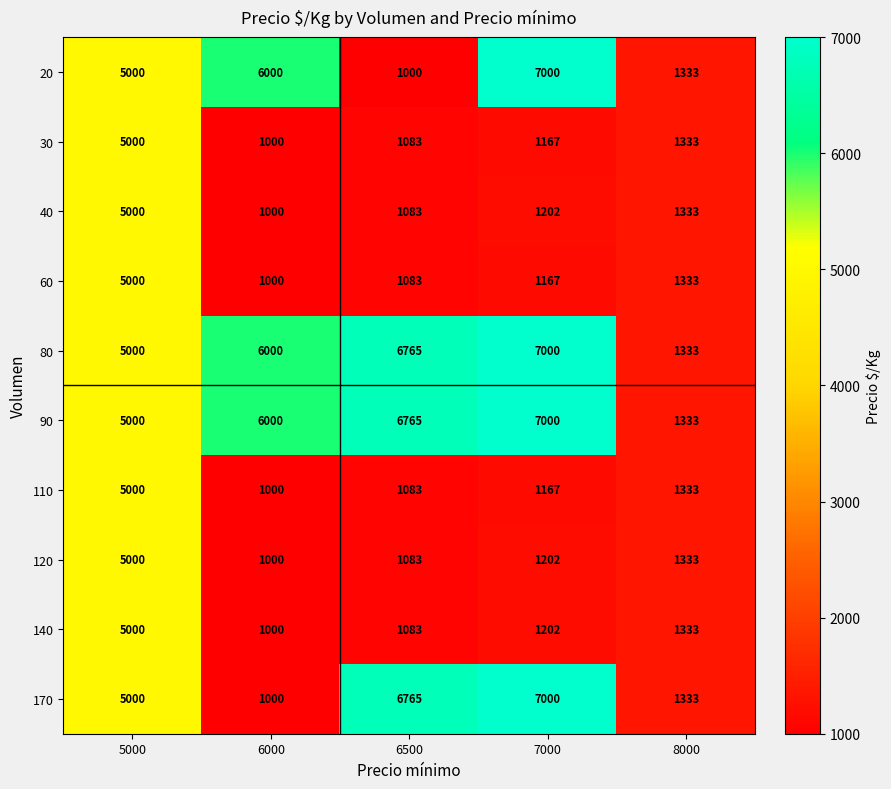

True or false: 120 has a value of 5000 at 5000.

True